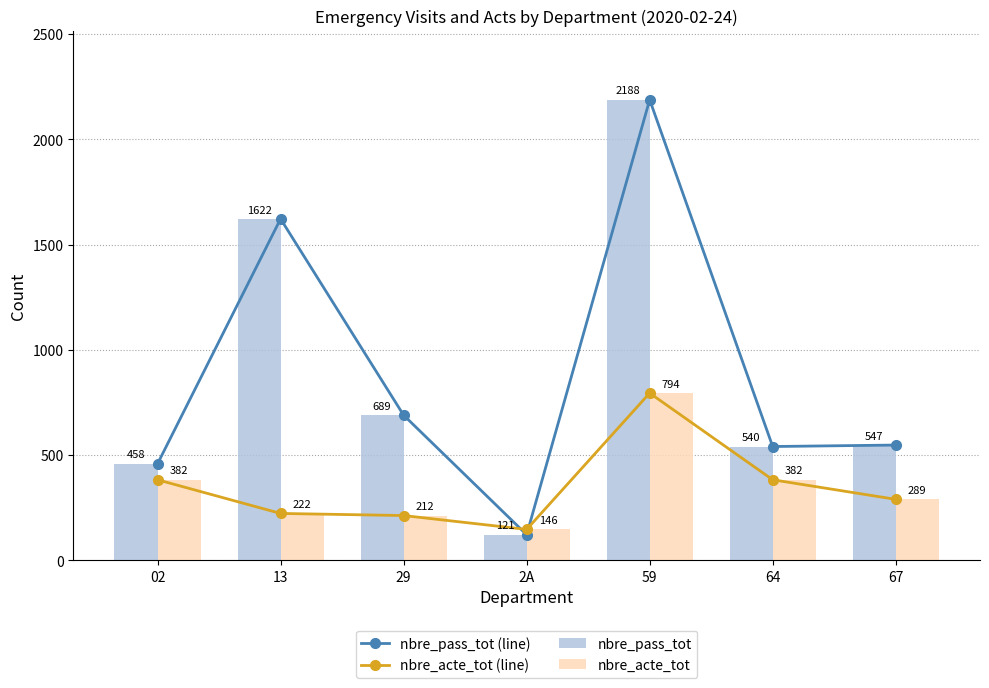

Rank the series at 59 from highest to lowest value.

nbre_pass_tot (line), nbre_pass_tot, nbre_acte_tot (line), nbre_acte_tot